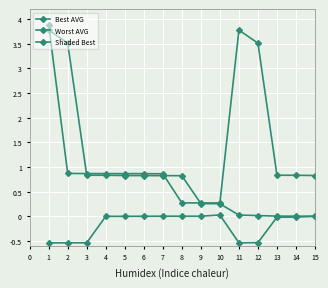

True or false: Best AVG and Worst AVG cross at least once.

False